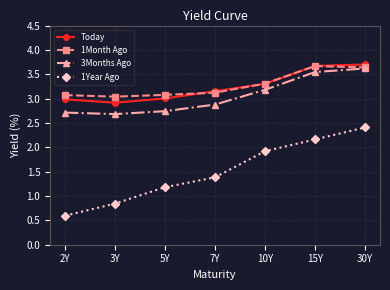

What position from the left is 10Y?

5